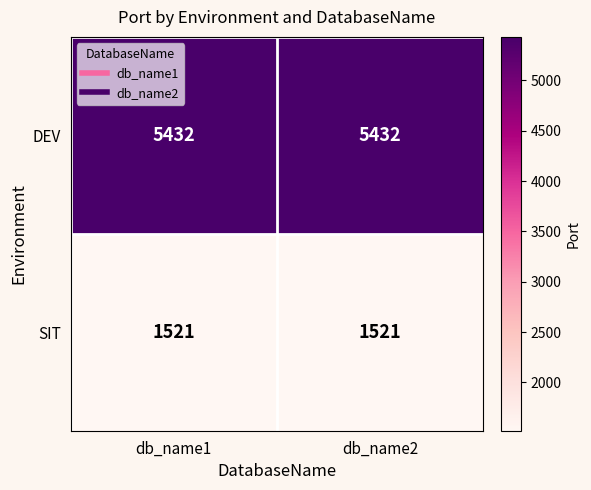

Count the number of data series in this chart.

2